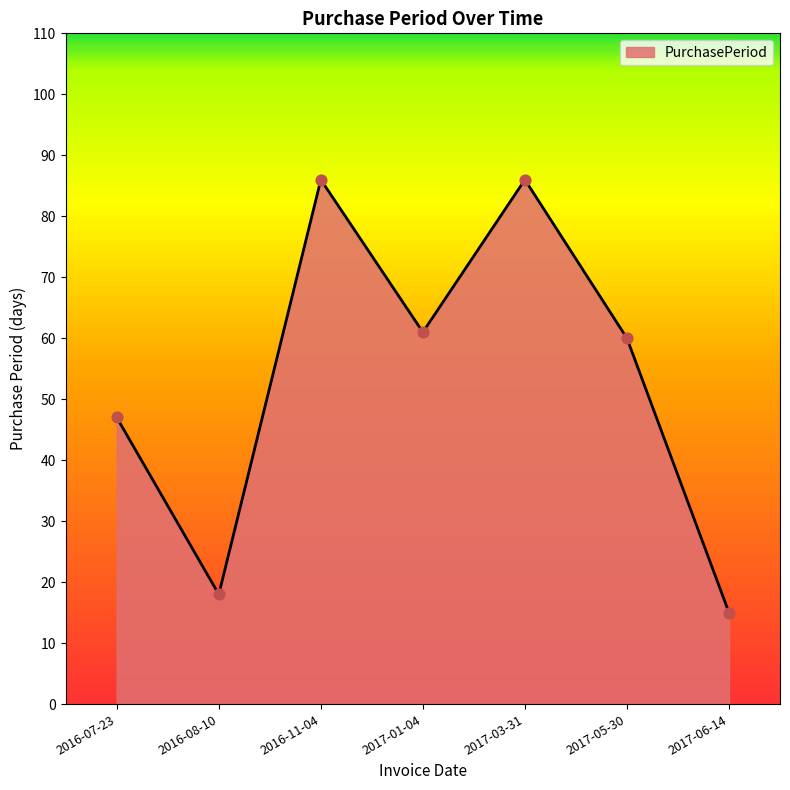

What is the ratio of the value at 2016-11-04 to the value at 2017-05-30?

1.4